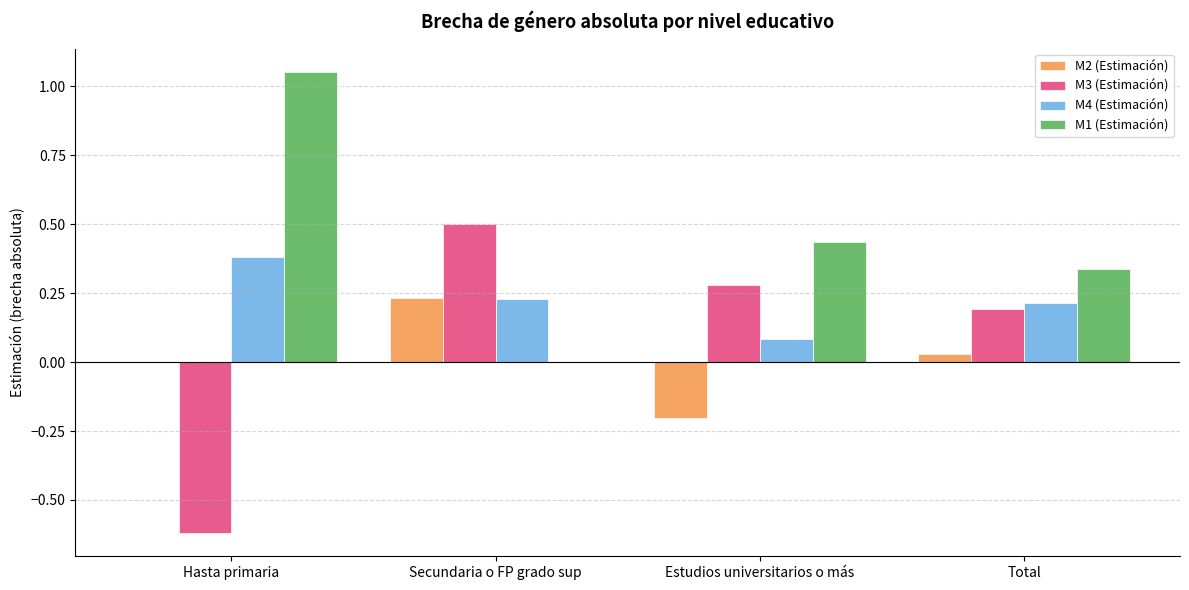

Are the bars grouped side by side (vs. stacked)?

Yes